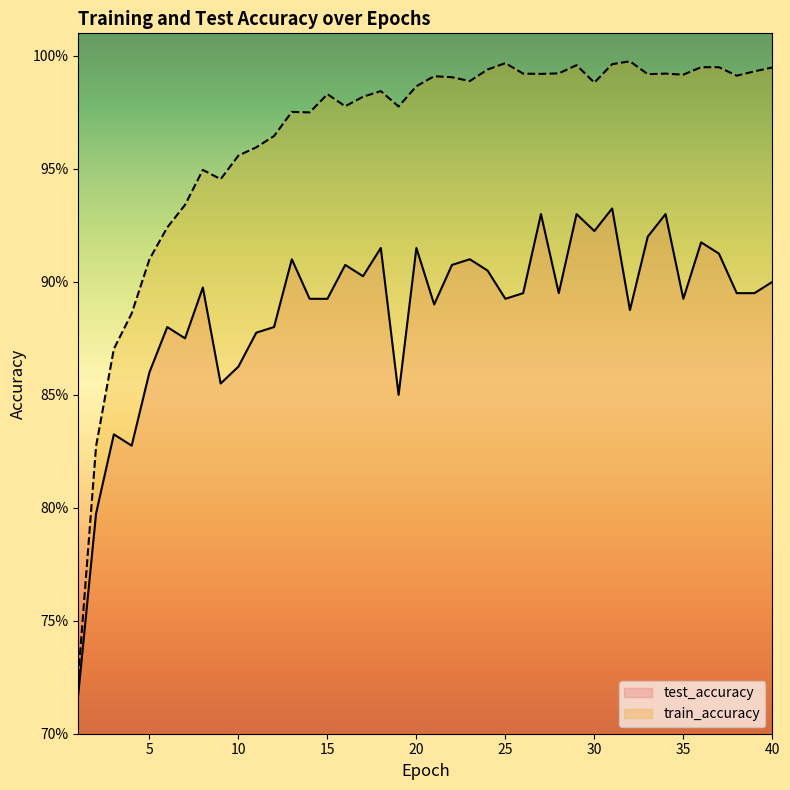

True or false: train_accuracy and test_accuracy intersect in this chart.

False